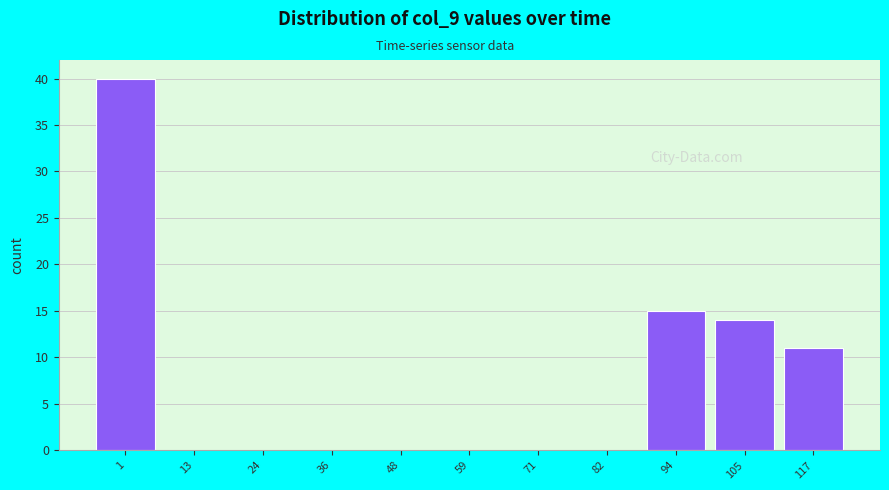

Reading right to left, list all the values displayed in this chart.

117=11	105=14	94=15	82=0	71=0	59=0	48=0	36=0	24=0	13=0	1=40